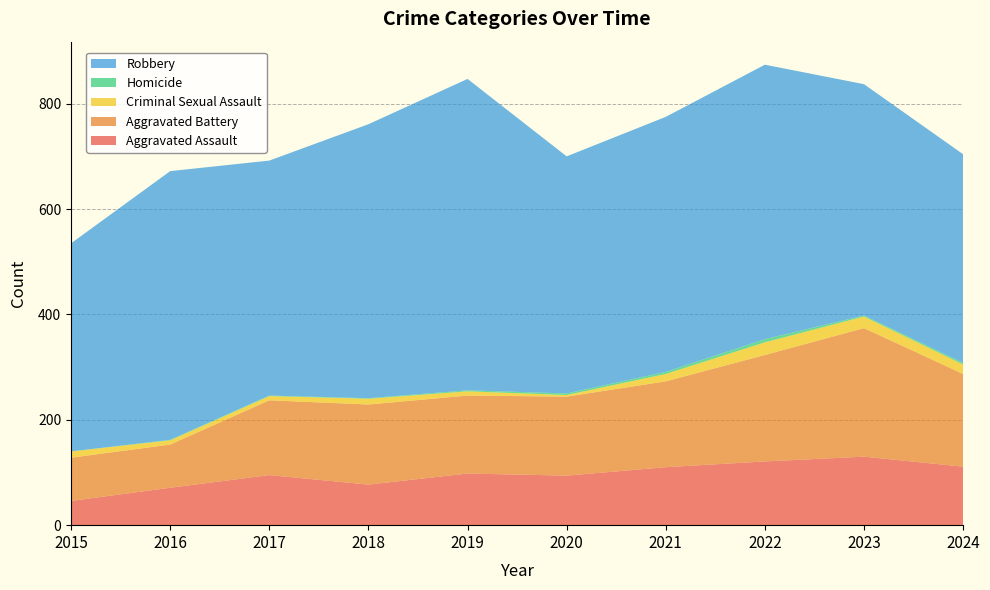

Reading left to right, what are all the values shown in this chart?

Aggravated Assault: 46	71	95	77	98	94	110	121	130	111
Aggravated Battery: 82	82	142	152	148	150	163	202	244	176
Criminal Sexual Assault: 12	8	8	11	8	3	14	24	22	18
Homicide: 0	1	1	1	2	3	4	6	2	3
Robbery: 395	510	446	520	591	450	484	521	439	396